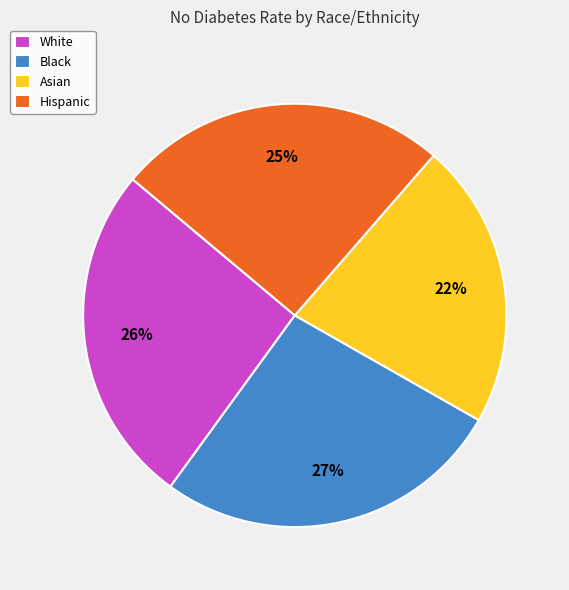

Does any single category account for the majority?

No